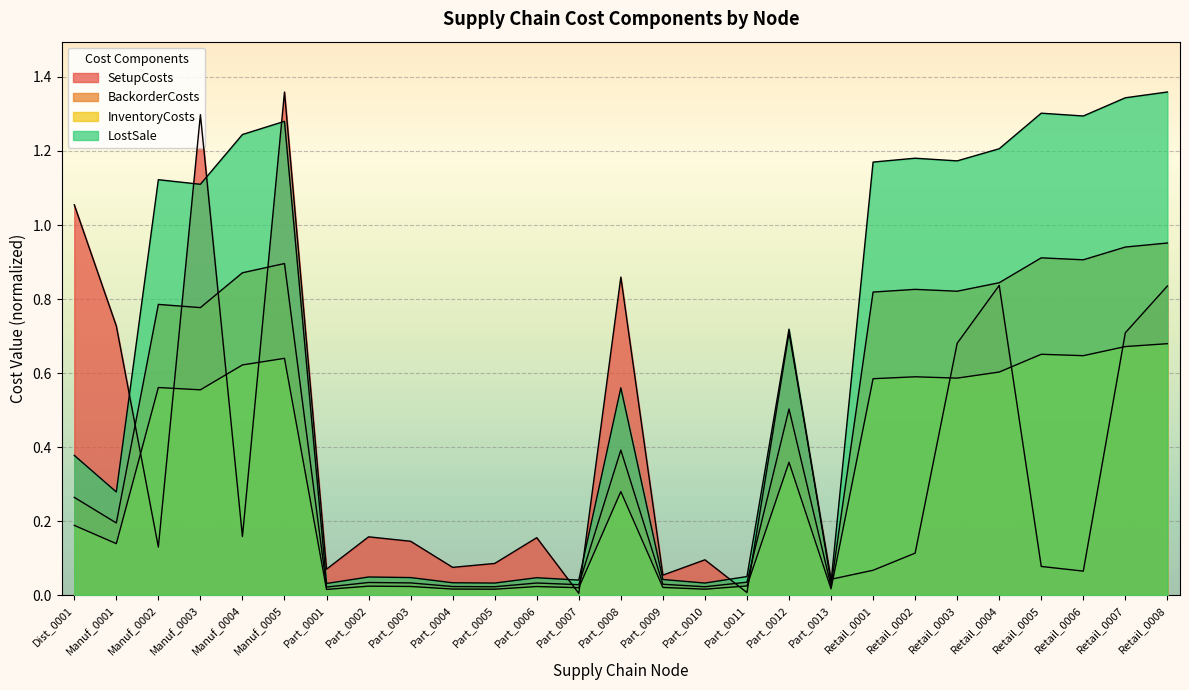

Is the value of InventoryCosts at Part_0002 greater than the value of LostSale at Part_0009?

No